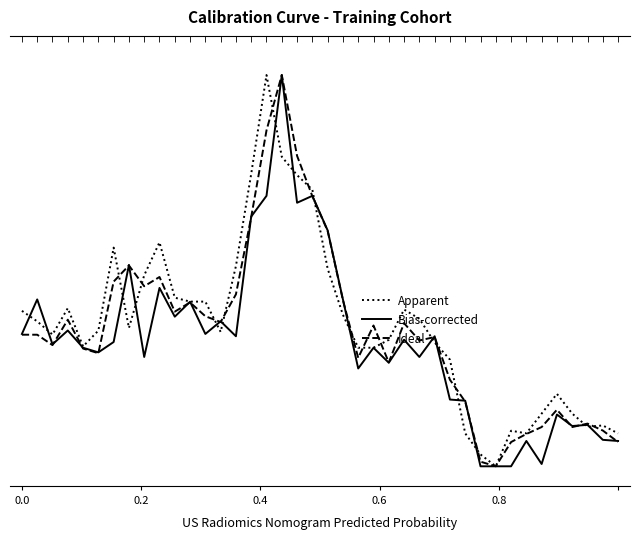

Rank the series by their maximum value, from highest to lowest.

Apparent, Bias-corrected, Ideal